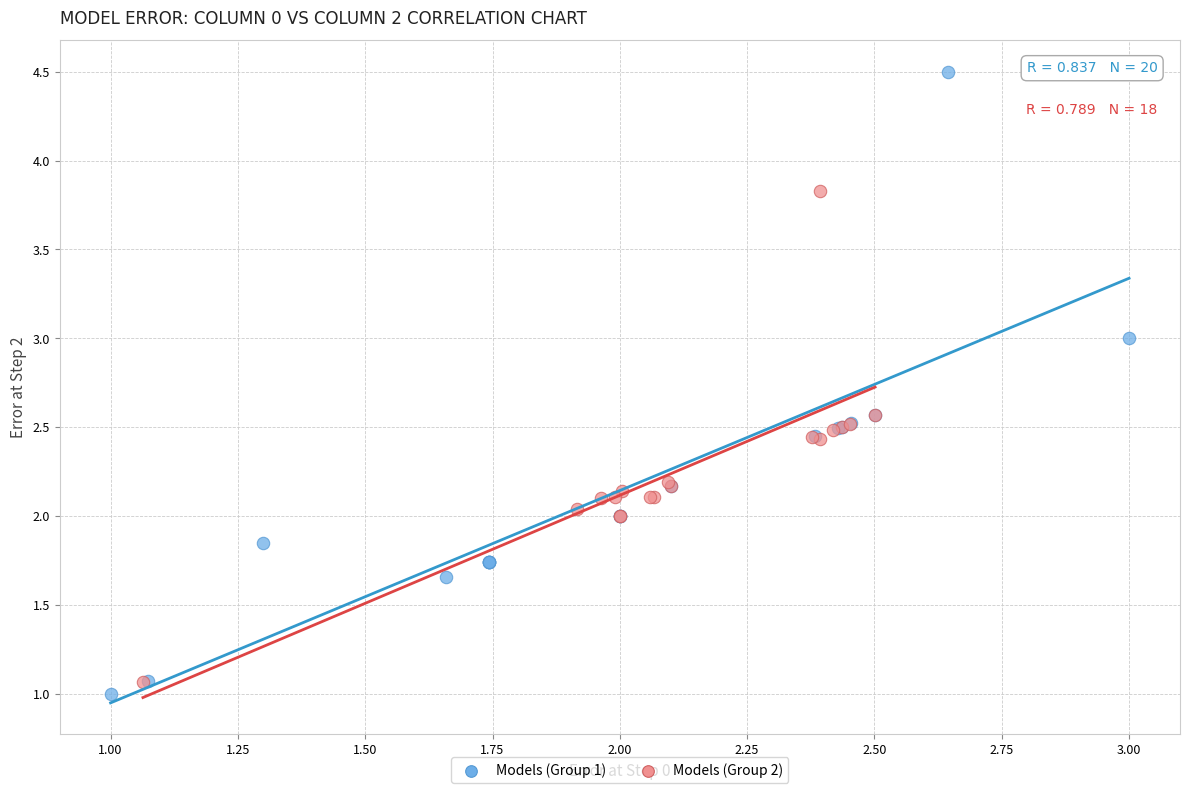

Which series reaches the maximum Y coordinate?

Models (Group 1)